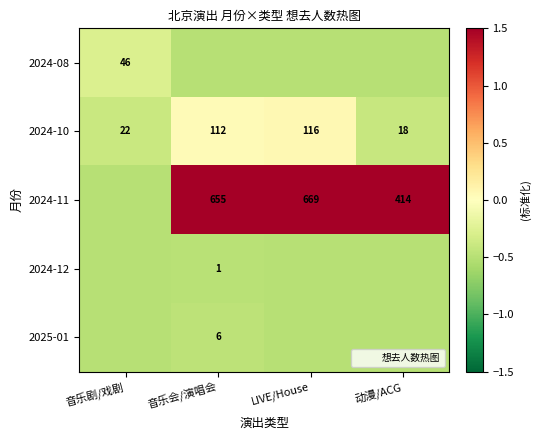

What is the minimum value shown in the chart?

-0.5